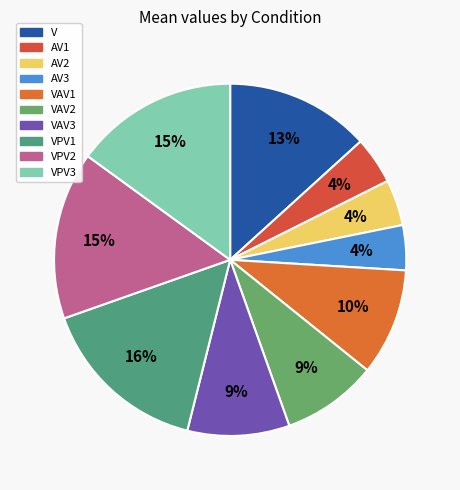

How many segments does this pie chart have?

10